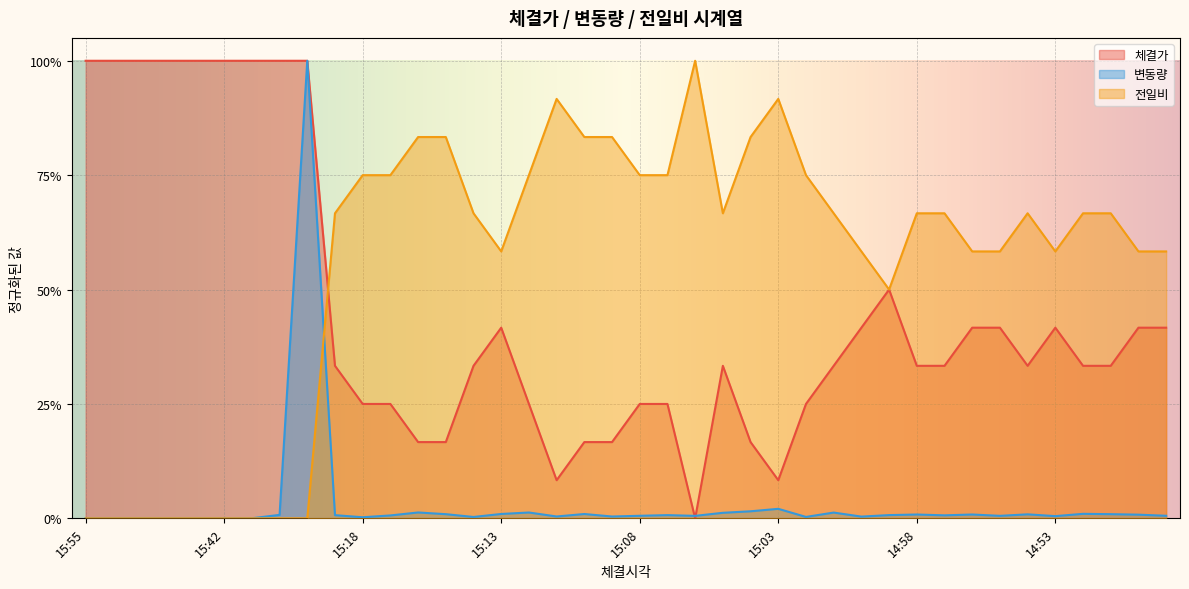

What are all the series names shown in the legend?

체결가, 변동량, 전일비